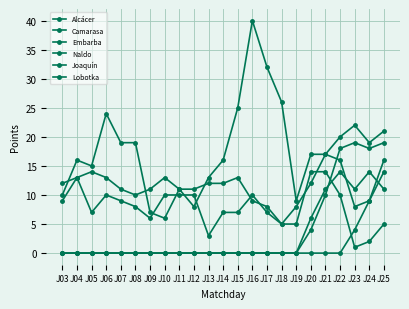

The Joaquín series shows 13 at J13. True or false?

True